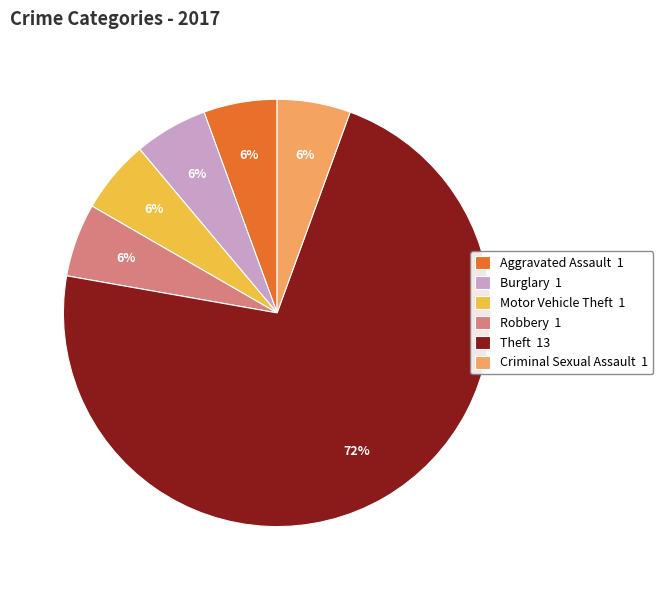

Approximately how many times larger is the value at Motor Vehicle Theft compared to Theft?

0.1